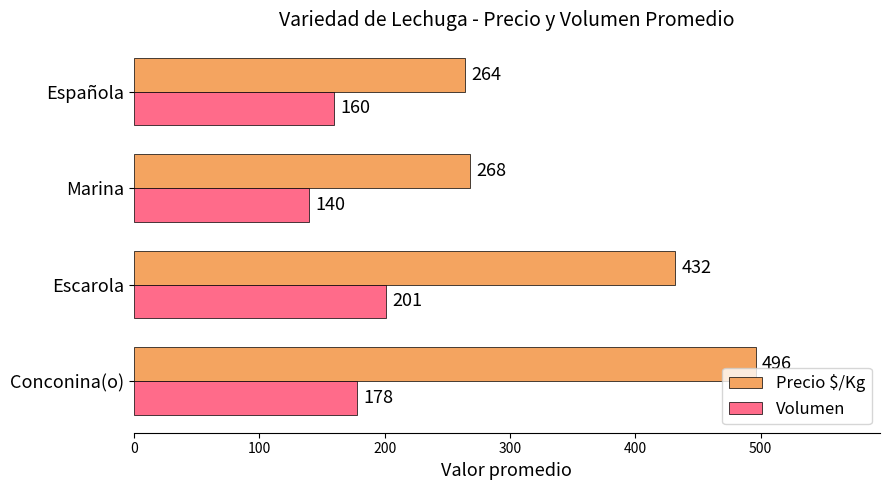

What is the approximate value of Precio $/Kg at Marina, to the nearest 50?

250